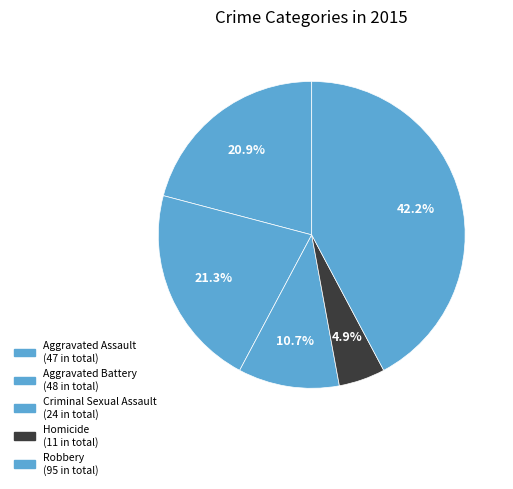

Count the number of slices in the pie.

5